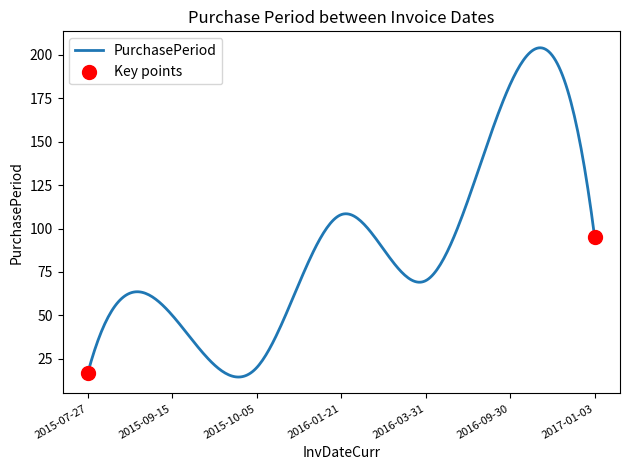

What is the maximum value shown in the chart?

204.0